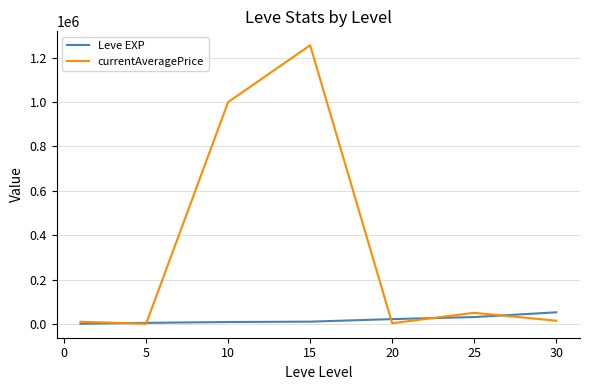

At how many categories does at least one series exceed 815579?

2